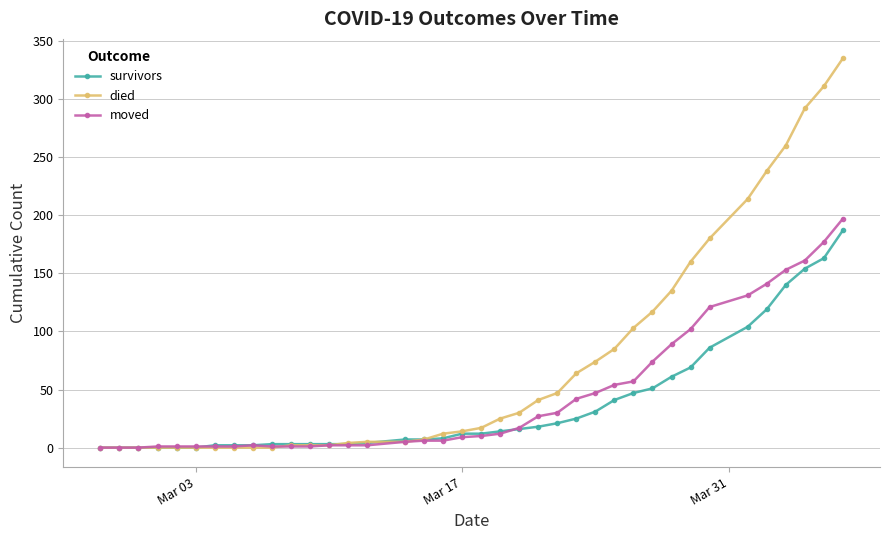

Which series has the largest total across all categories?

died